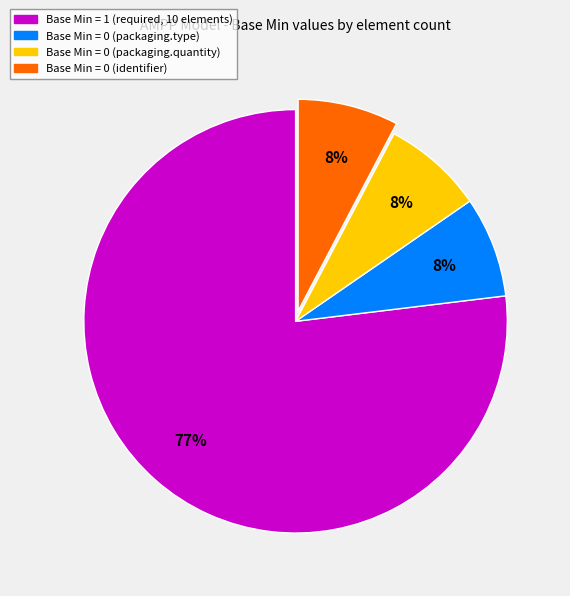

To the nearest percent, what is the average slice percentage?

25%